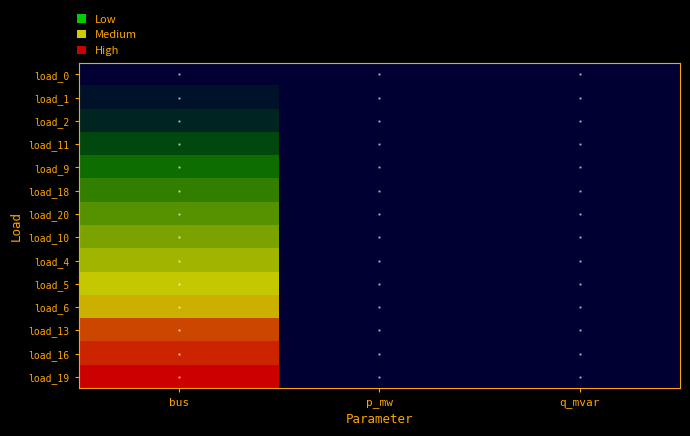

Reading left to right, what are all the values shown in this chart?

load_0: bus=0.0	p_mw=0.0	q_mvar=0.0
load_1: bus=1.0	p_mw=0.0	q_mvar=0.0
load_2: bus=2.0	p_mw=0.0	q_mvar=0.0
load_11: bus=4.0	p_mw=0.0	q_mvar=0.0
load_9: bus=6.0	p_mw=0.0	q_mvar=0.0
load_18: bus=7.0	p_mw=0.0	q_mvar=0.0
load_20: bus=8.0	p_mw=0.0	q_mvar=0.0
load_10: bus=9.0	p_mw=0.1	q_mvar=0.0
load_4: bus=10.0	p_mw=0.0	q_mvar=0.0
load_5: bus=11.0	p_mw=0.0	q_mvar=0.0
load_6: bus=12.0	p_mw=0.0	q_mvar=0.0
load_13: bus=15.0	p_mw=0.0	q_mvar=0.0
load_16: bus=16.0	p_mw=0.0	q_mvar=0.0
load_19: bus=17.0	p_mw=0.0	q_mvar=0.0